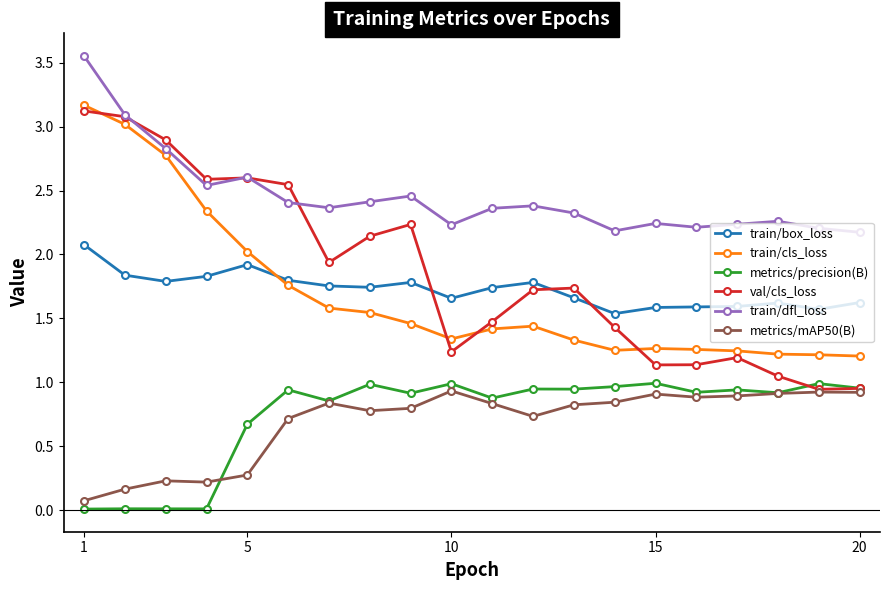

Which series has the largest total across all categories?

train/dfl_loss